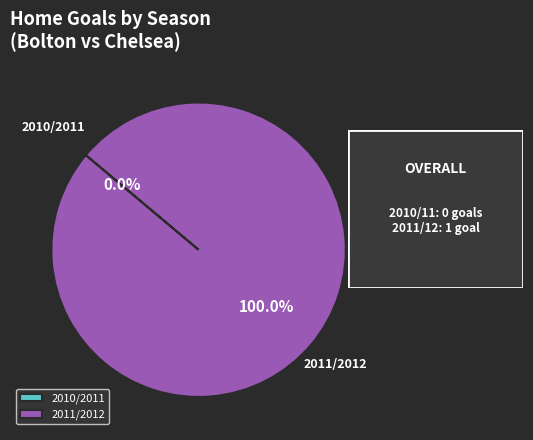

What percentage is the 2011/2012 slice, to the nearest percent?

100%